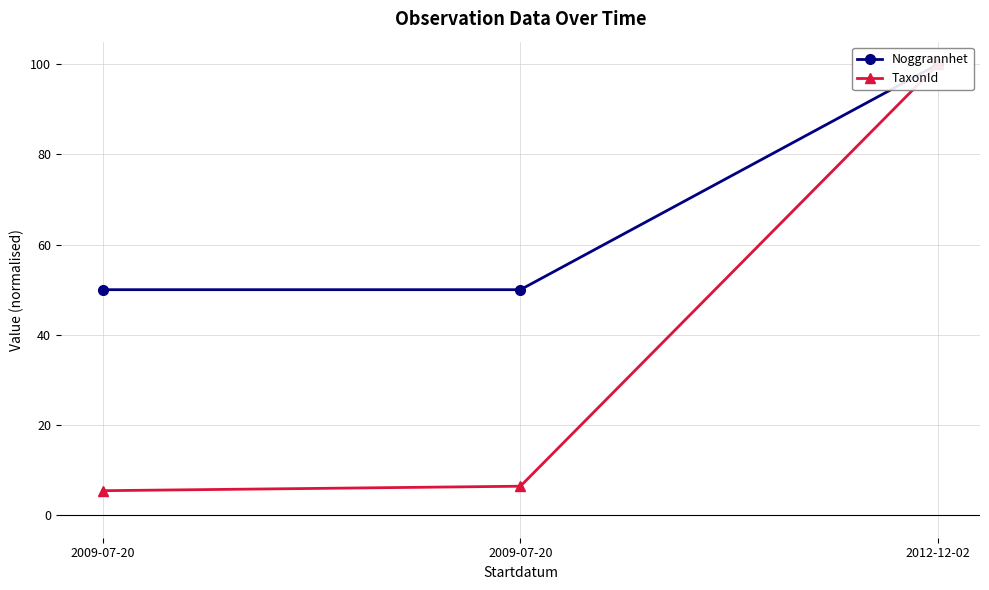

What are all the series names shown in the legend?

Noggrannhet, TaxonId